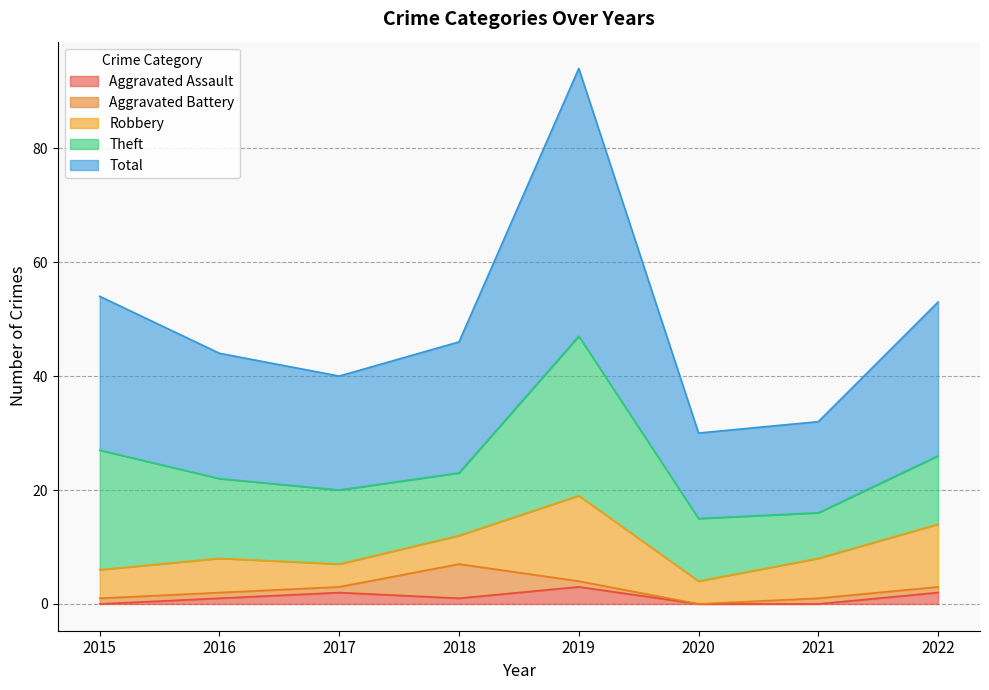

The Total series shows 34 at 2017. True or false?

False